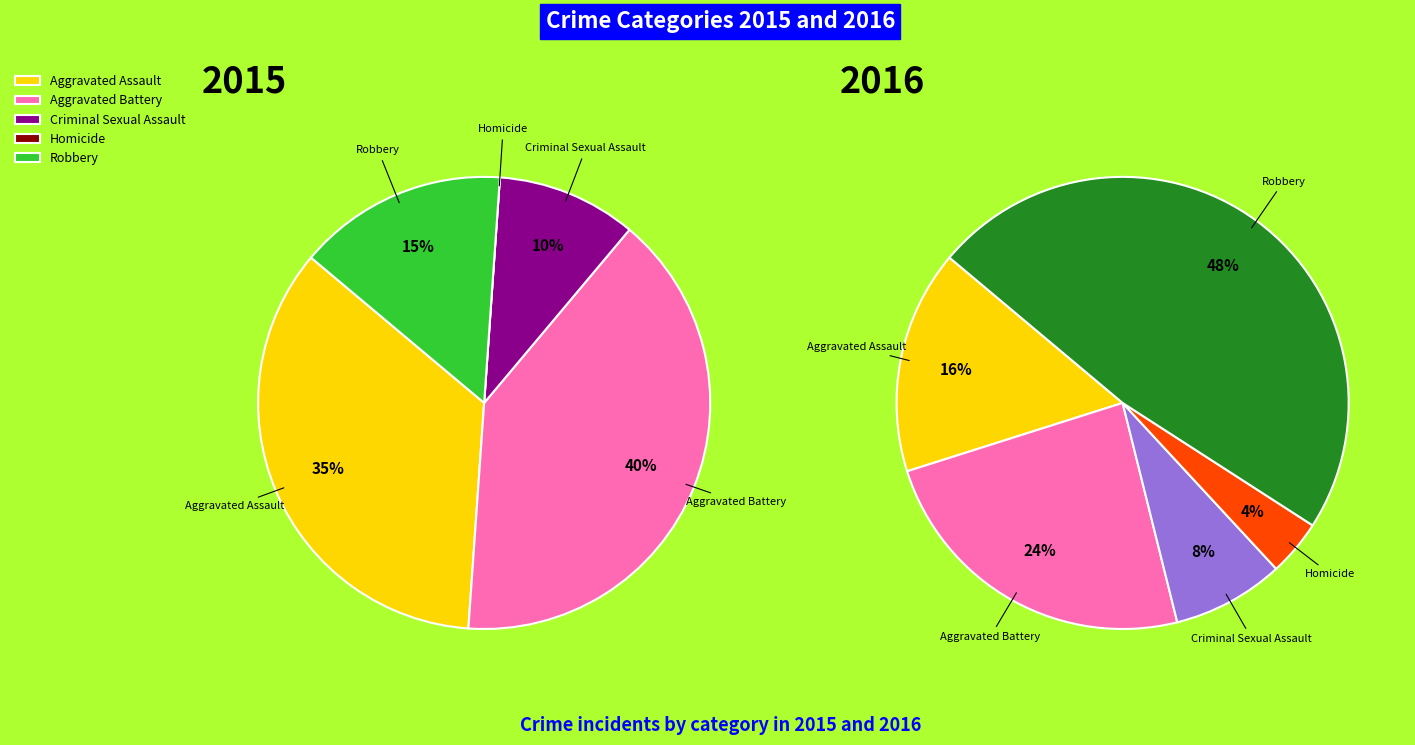

Which category has the smallest portion of the pie?

Homicide